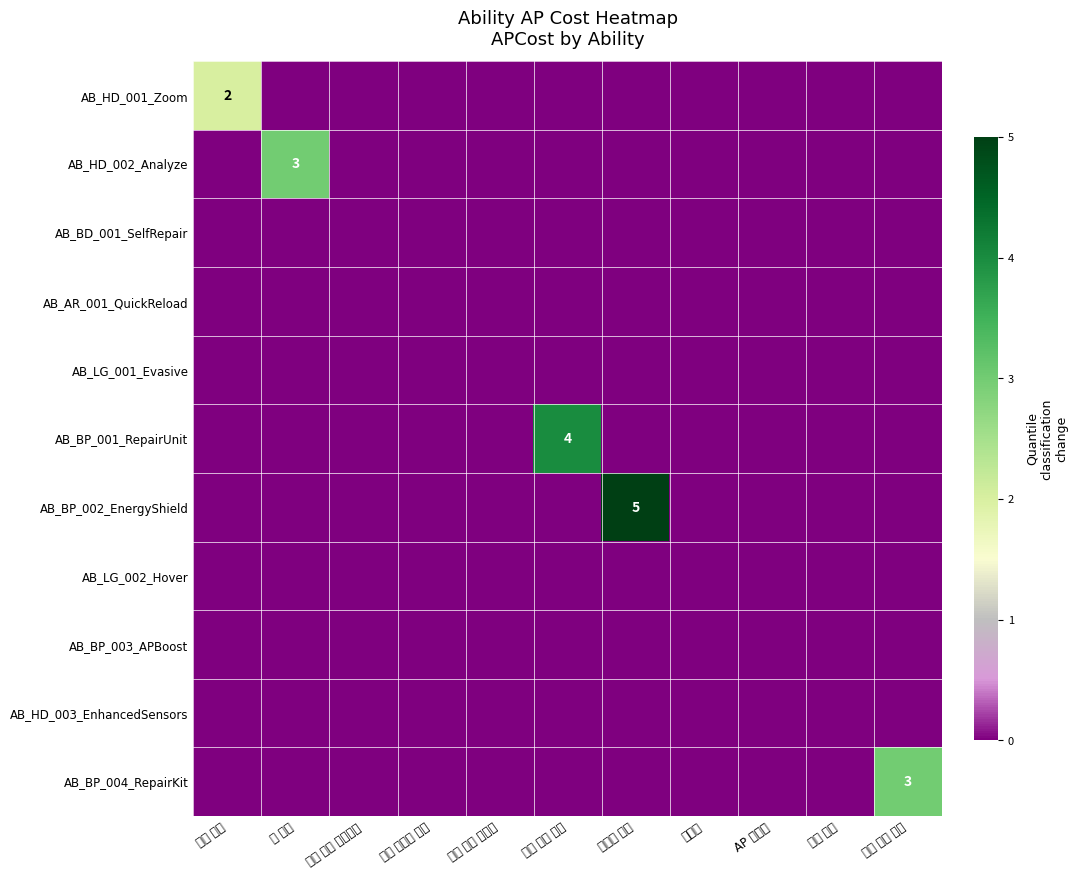

Which series has the largest total across all categories?

AB_BP_002_EnergyShield